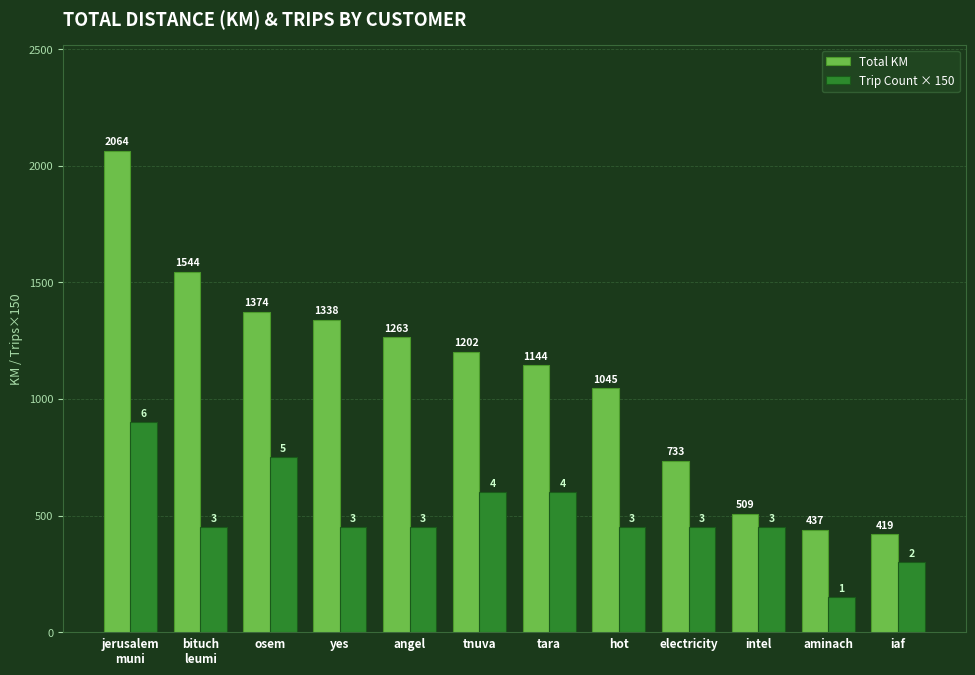

Which series has the largest total across all categories?

Total KM